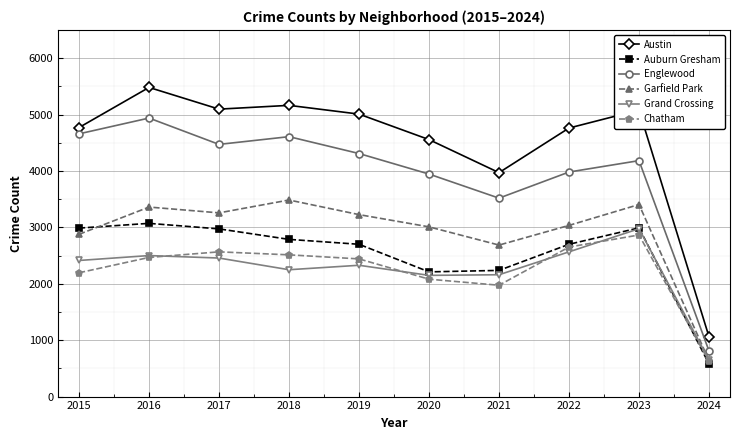

At 2019, list the series in order from largest to smallest.

Austin, Englewood, Garfield Park, Auburn Gresham, Chatham, Grand Crossing